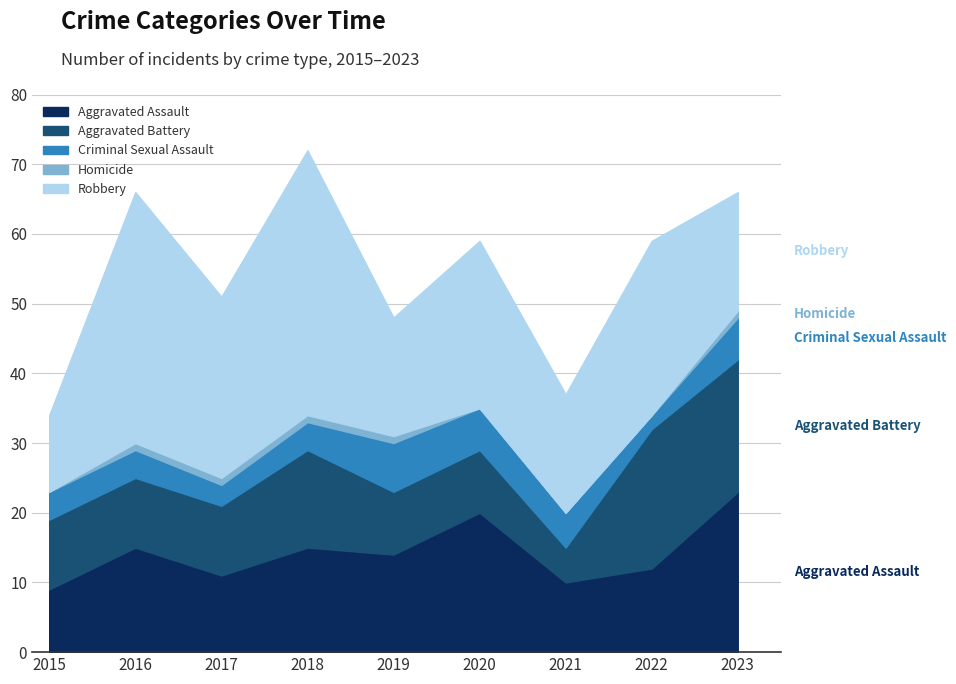

What is the value of the Robbery point at the 9th from the left?

17